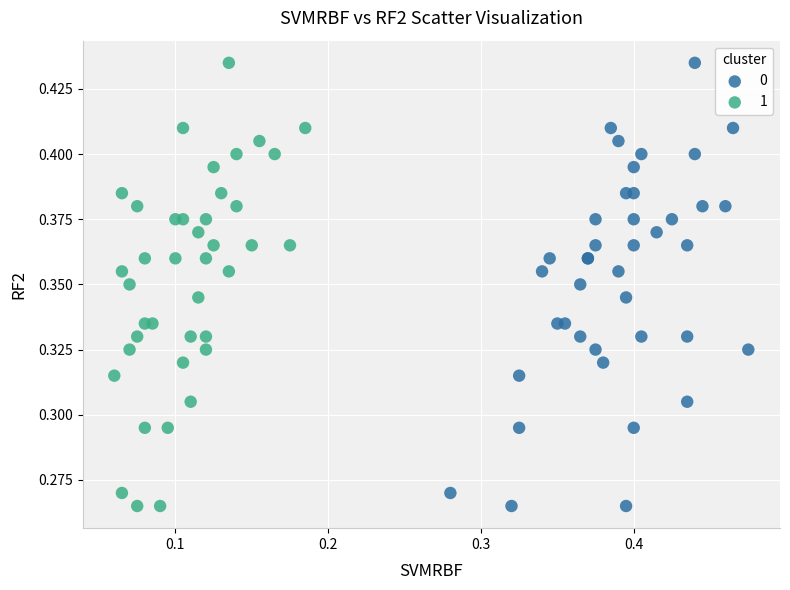

What are all the series names shown in the legend?

0, 1